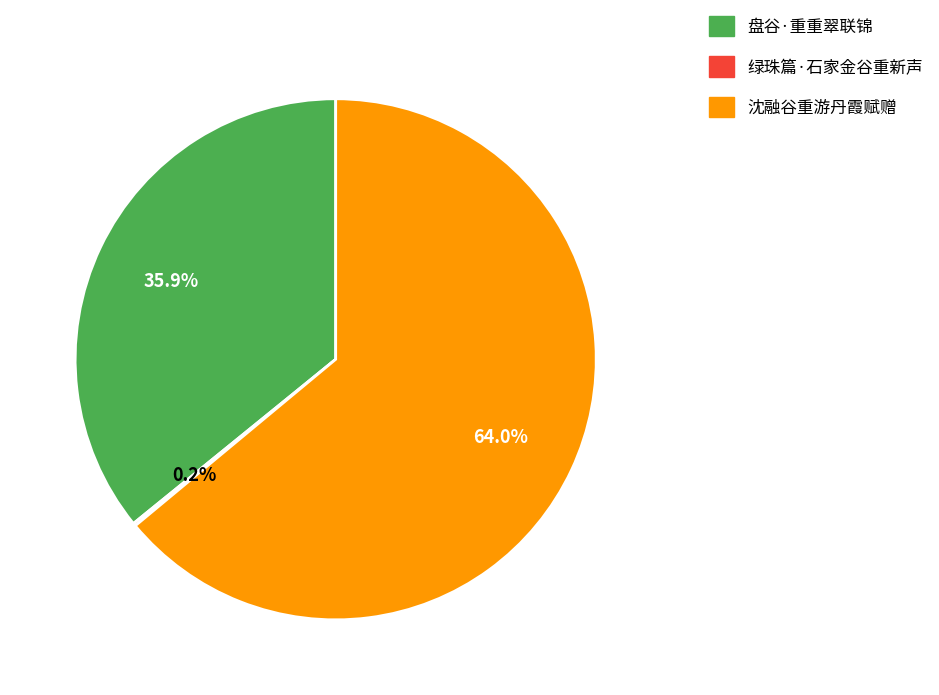

What is the majority slice?

沈融谷重游丹霞赋赠